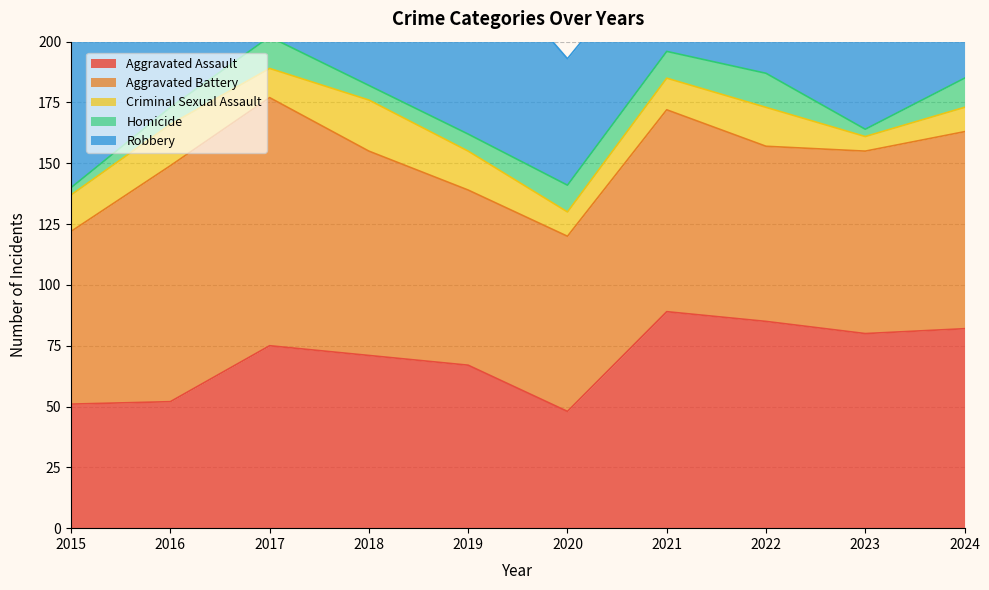

What is the total value across all series at 2022?

253